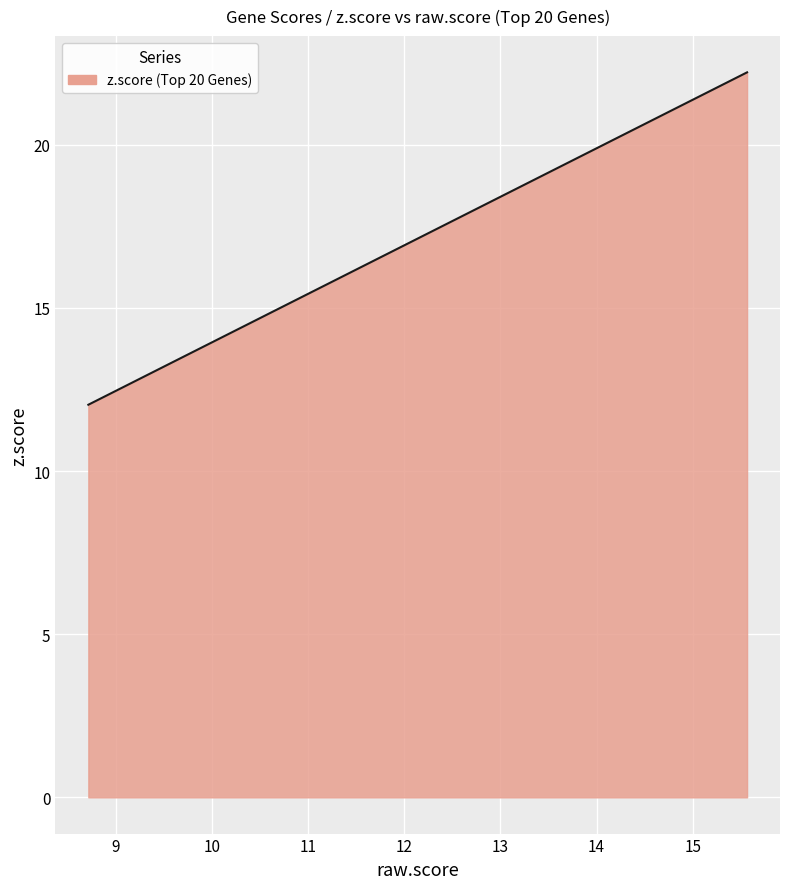

What is the minimum value shown in the chart?

12.0